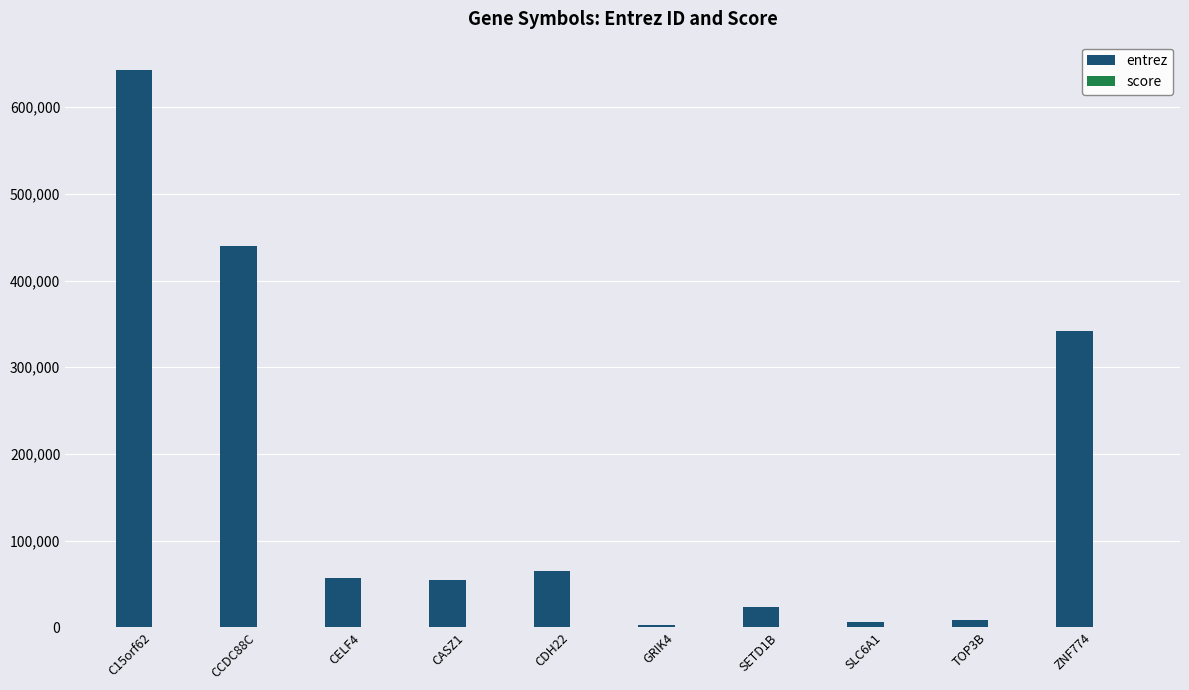

At which label does entrez first exceed 56853?

C15orf62